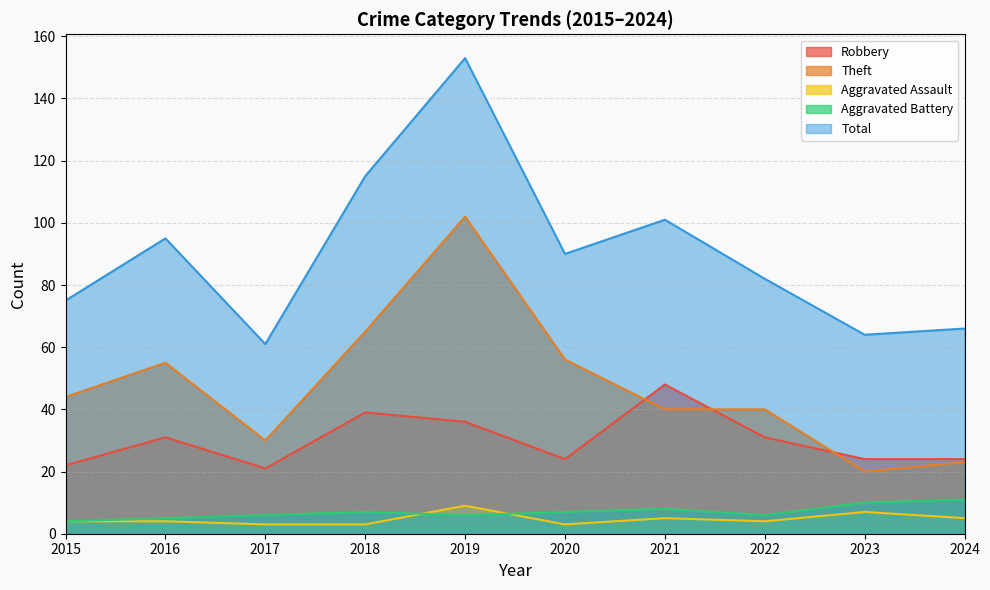

What is the total value across all series at 2020?

180